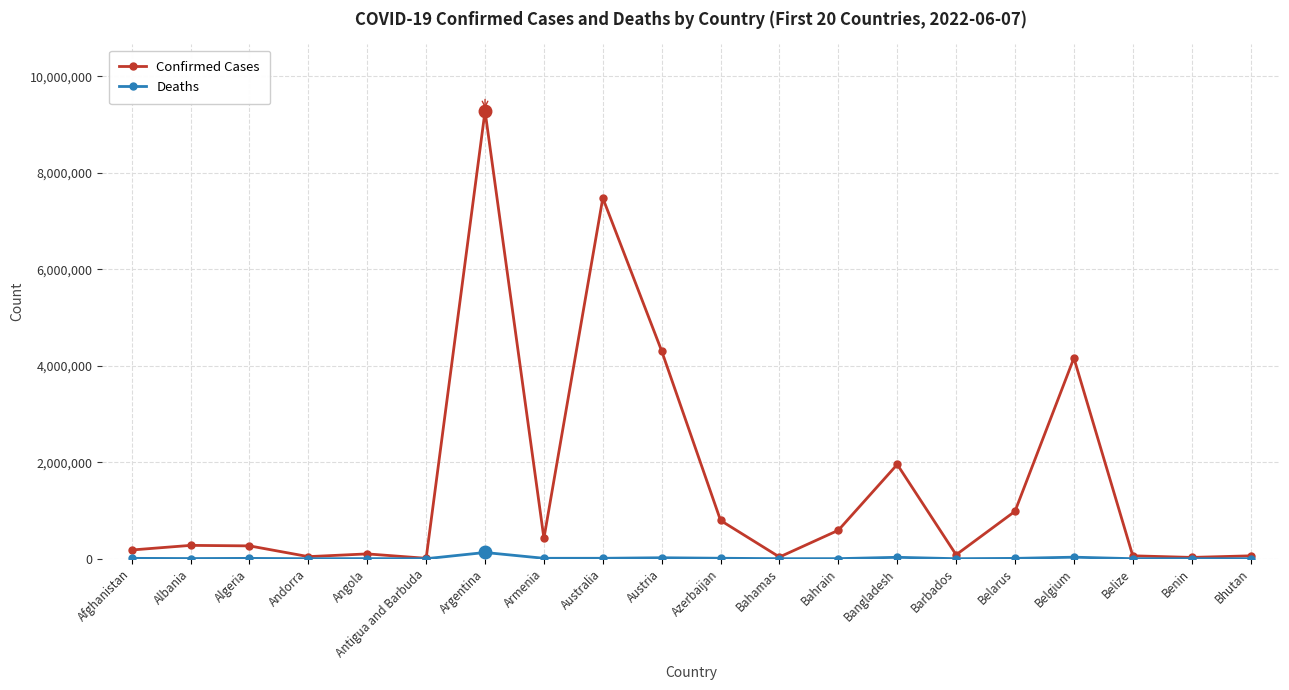

List the series in order of their peak value, highest first.

Confirmed Cases, Deaths